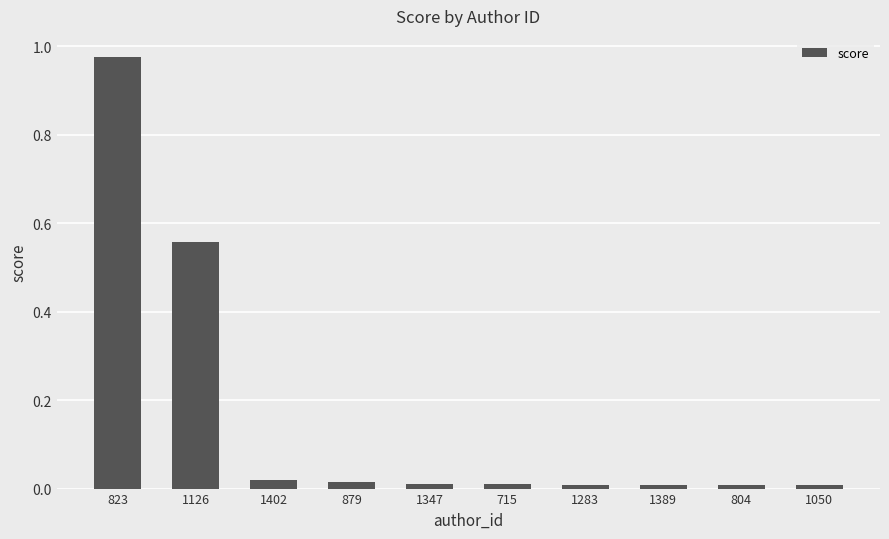

What is the sum of all values?

1.6